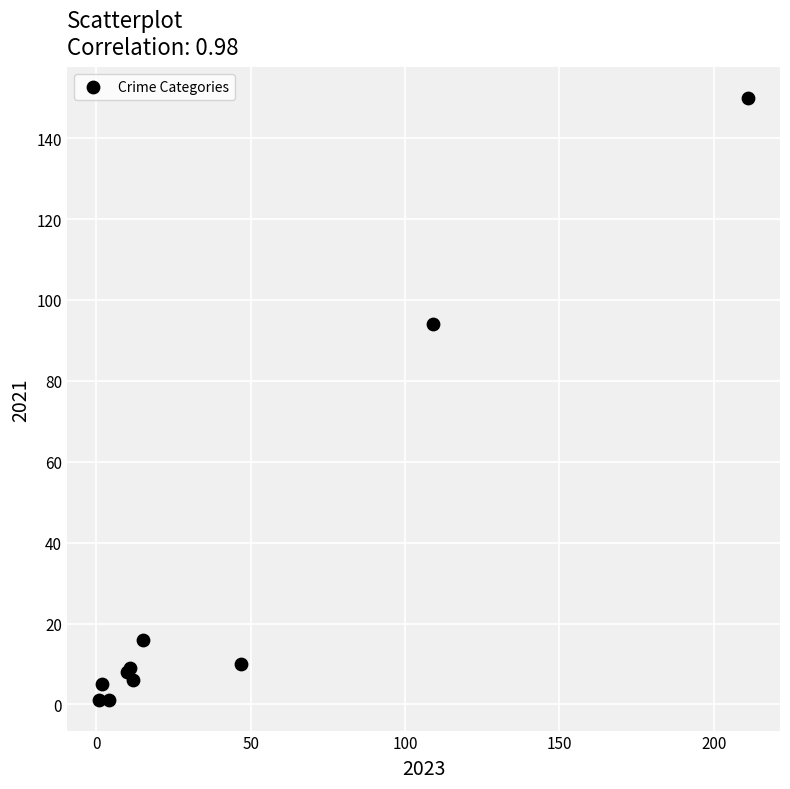

What Y value in the scatter plot is closest to 75?

94